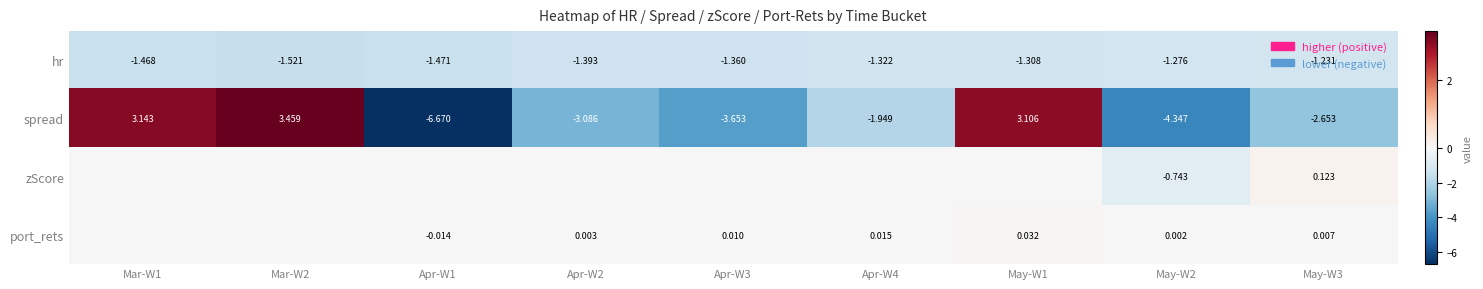

Which series has the largest range (max minus min)?

spread